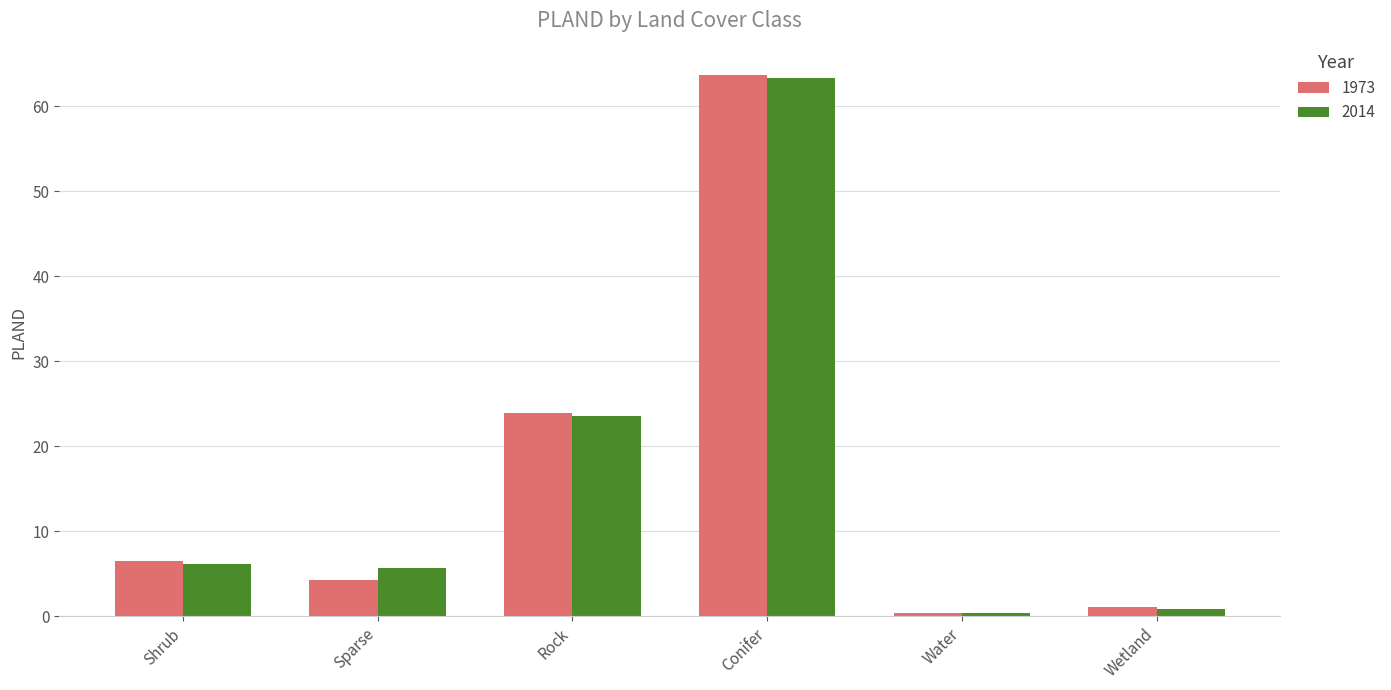

What is the difference between the 2014 values at Rock and Sparse?

17.9